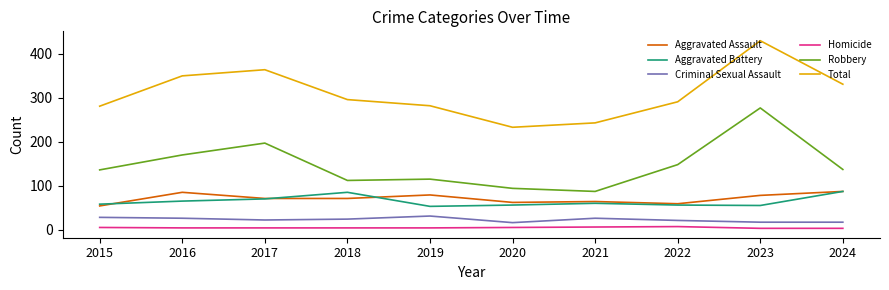

What is the sum of all Total values?

3101